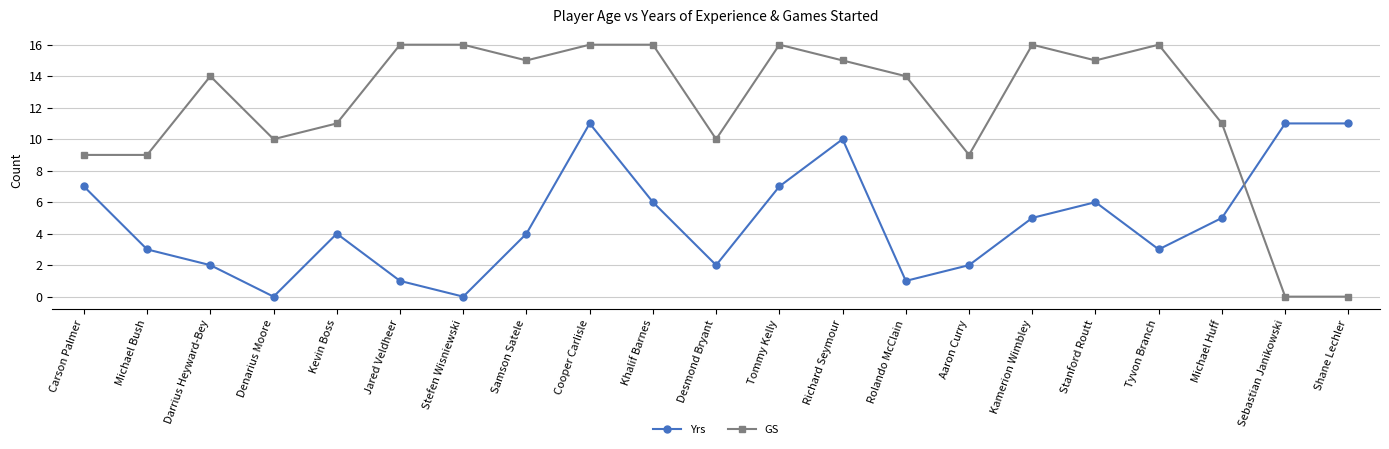

True or false: Yrs and GS intersect in this chart.

True